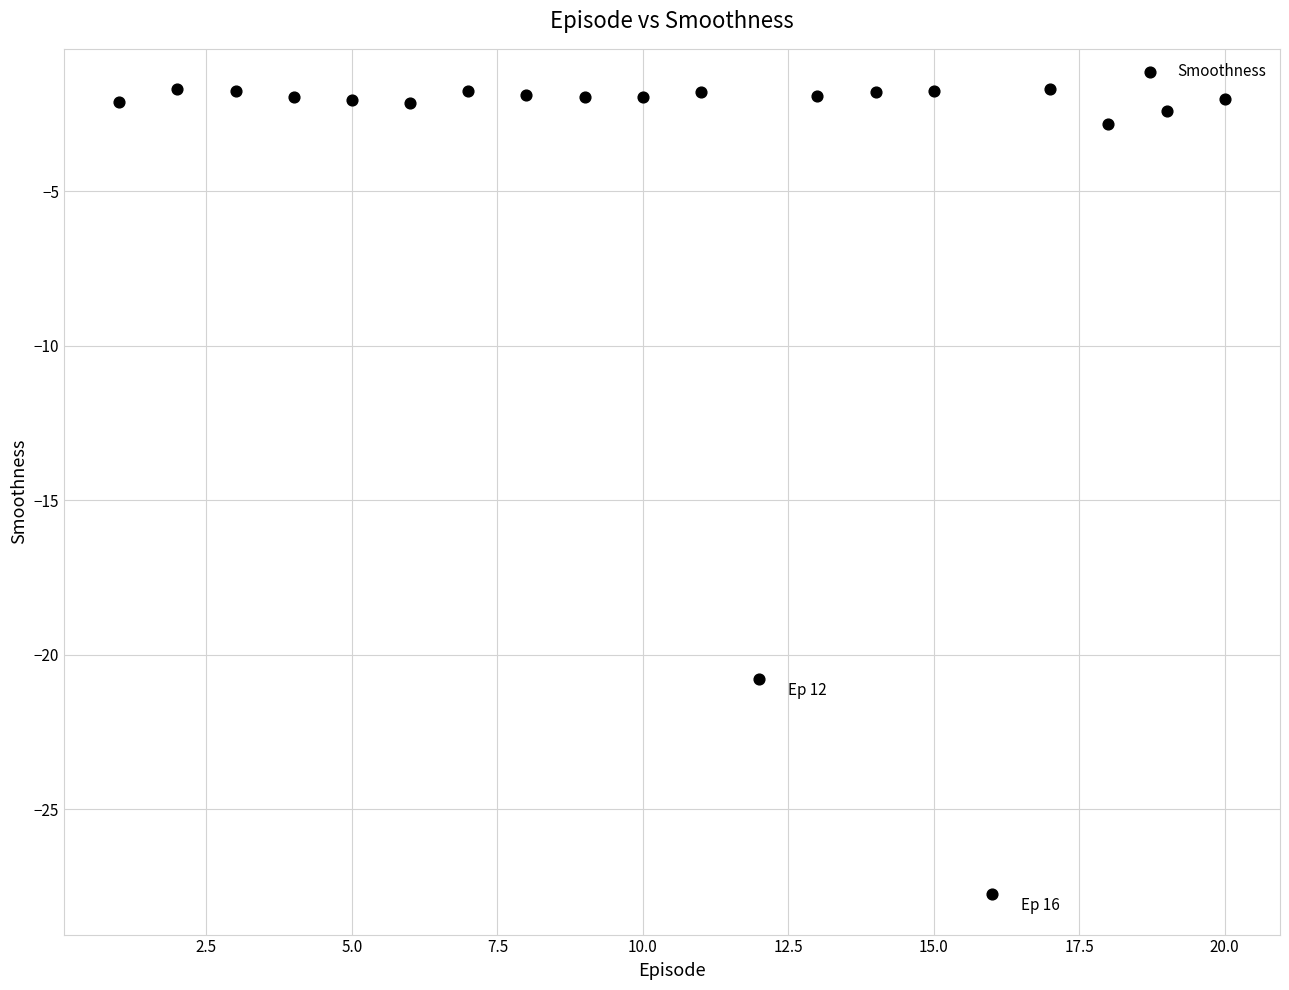

What is the range of X values (max minus min)?

19.0